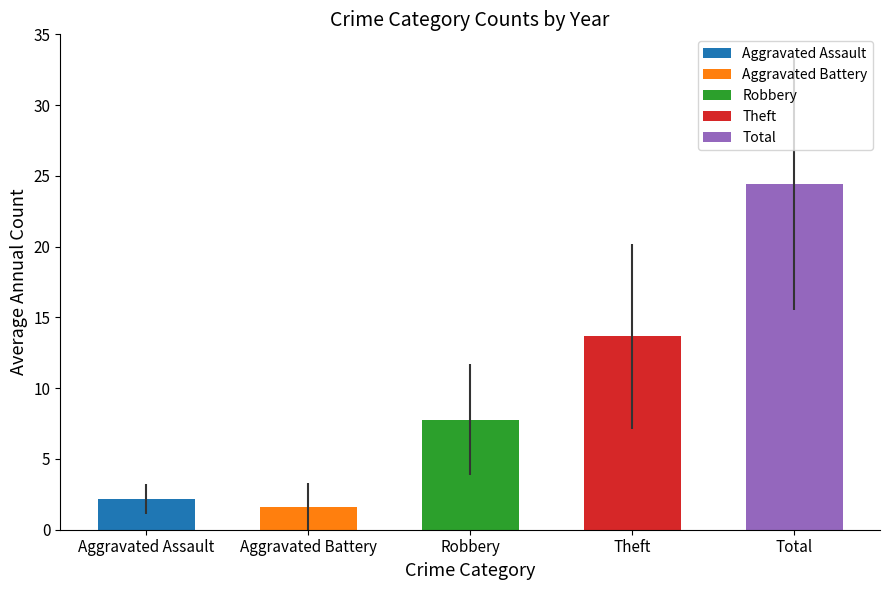

At which category does the chart reach its minimum across all series?

Aggravated Battery